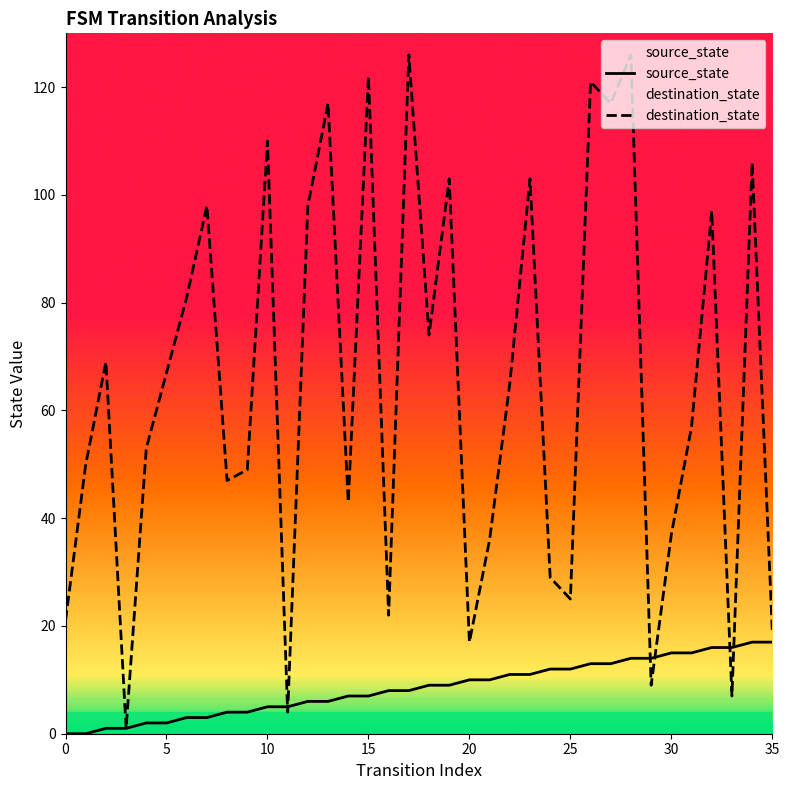

At which category is the sum across all series the highest?

28